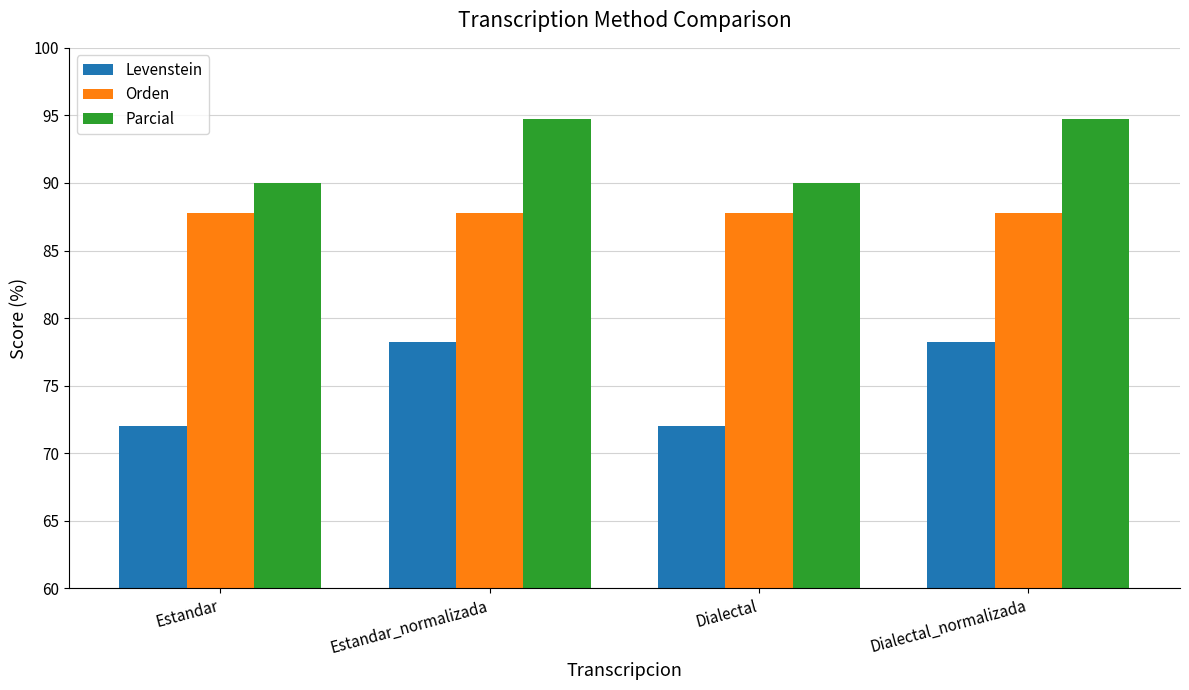

Reading left to right, what are all the values shown in this chart?

Levenstein: 72.0	78.3	72.0	78.3
Orden: 87.8	87.8	87.8	87.8
Parcial: 90.0	94.7	90.0	94.7